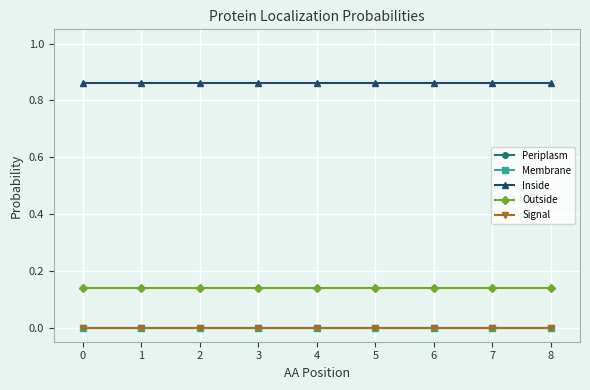

True or false: Signal has more than 1 points higher than both neighbors.

False